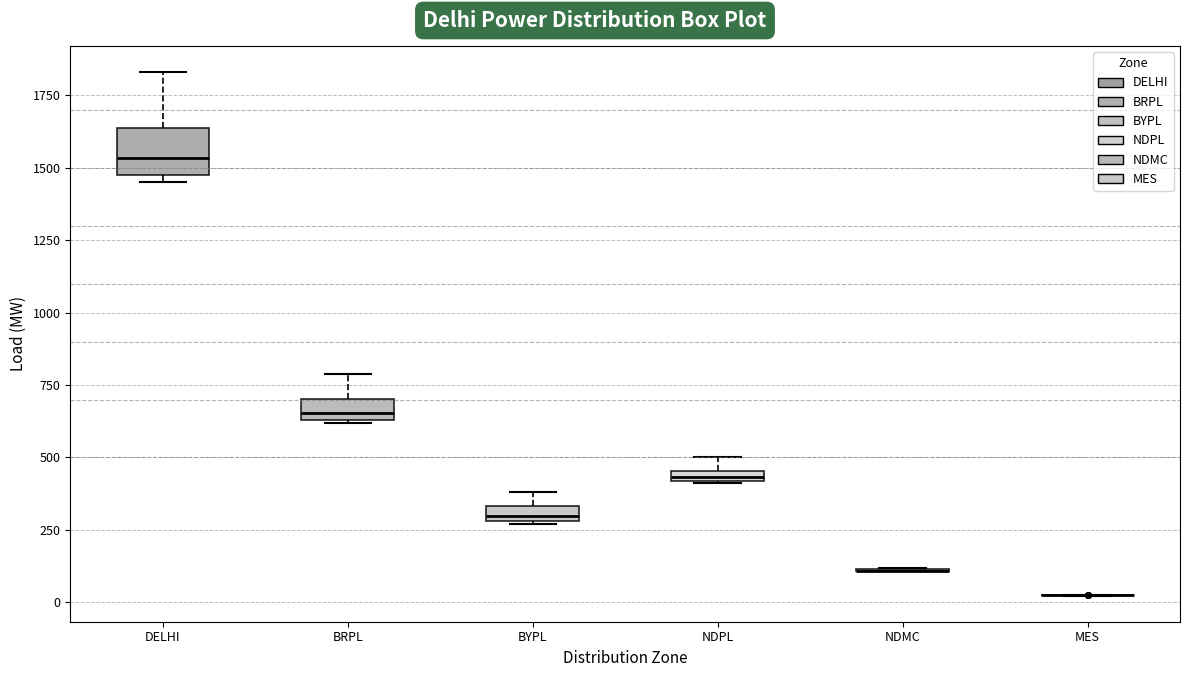

Where is the upper edge of the box for BYPL on the y-axis? The values are not printed on the chart, so give them approximately, as read against the axis.

350